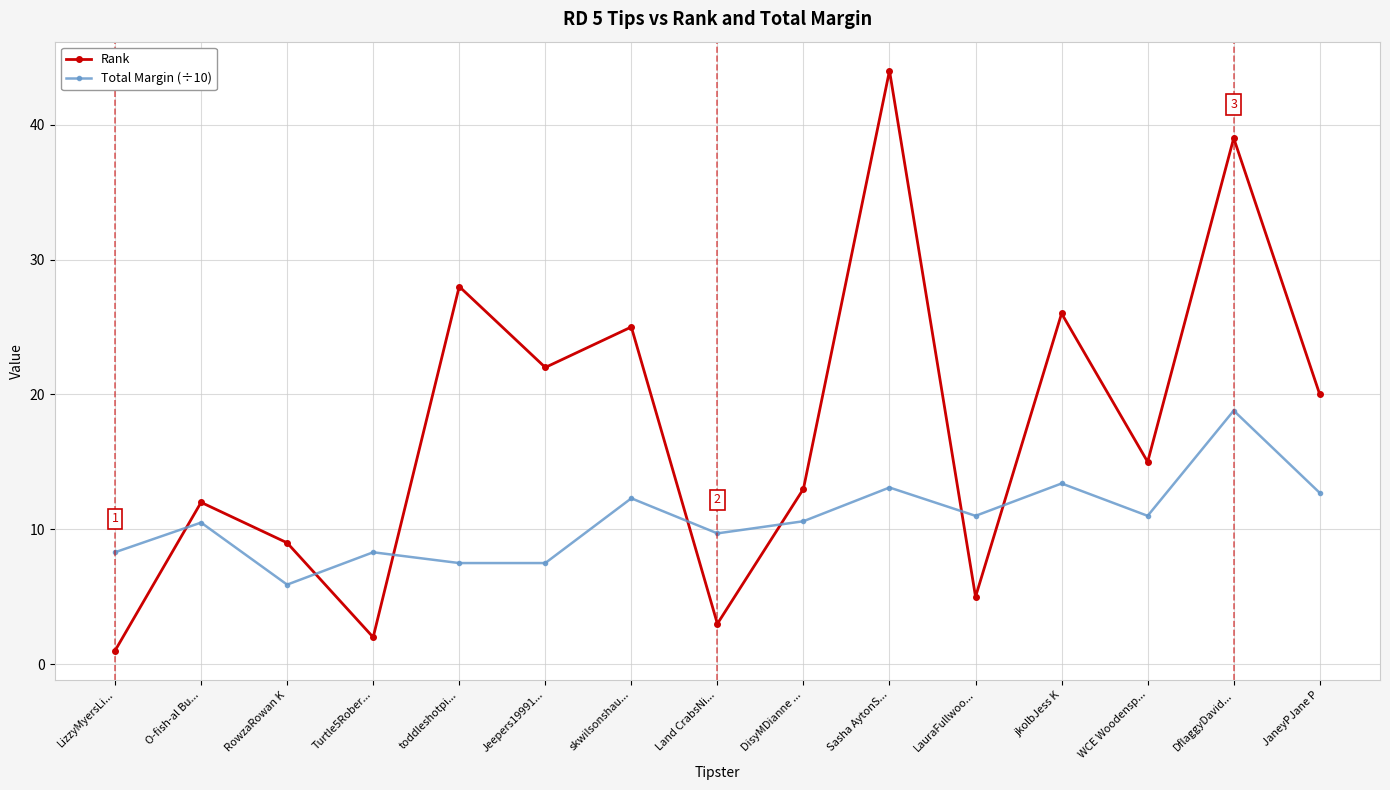

What are all the series names shown in the legend?

Rank, Total Margin (÷10)